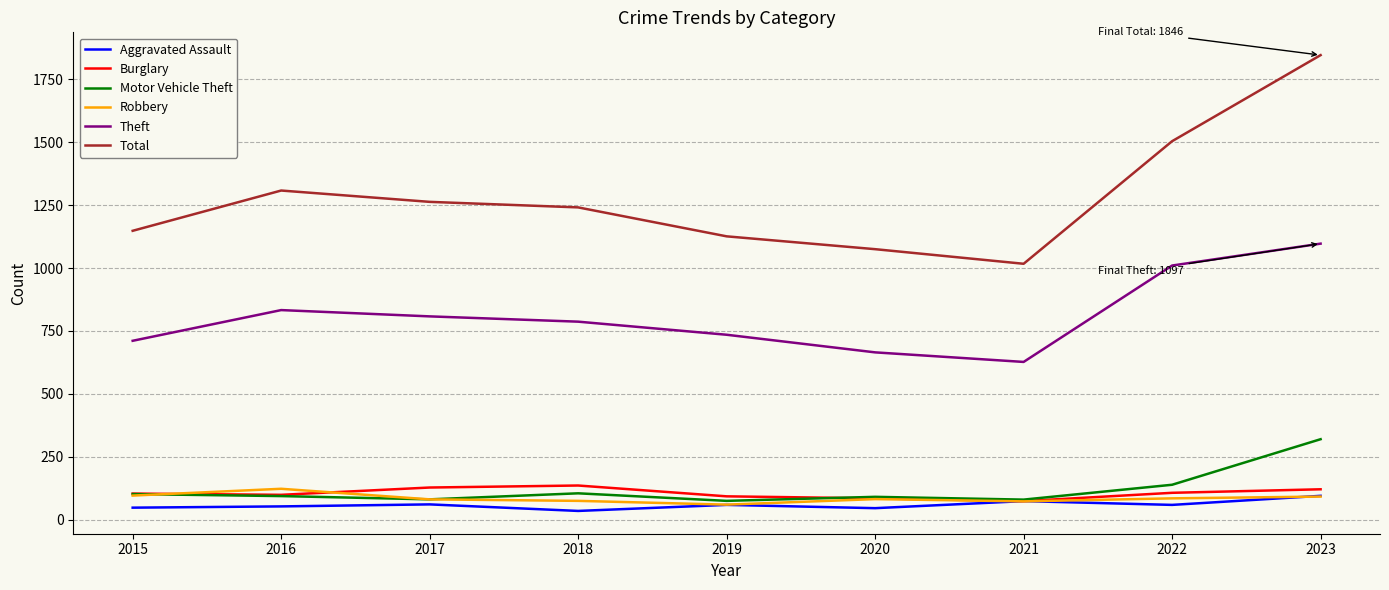

True or false: Robbery and Total cross at least once.

False